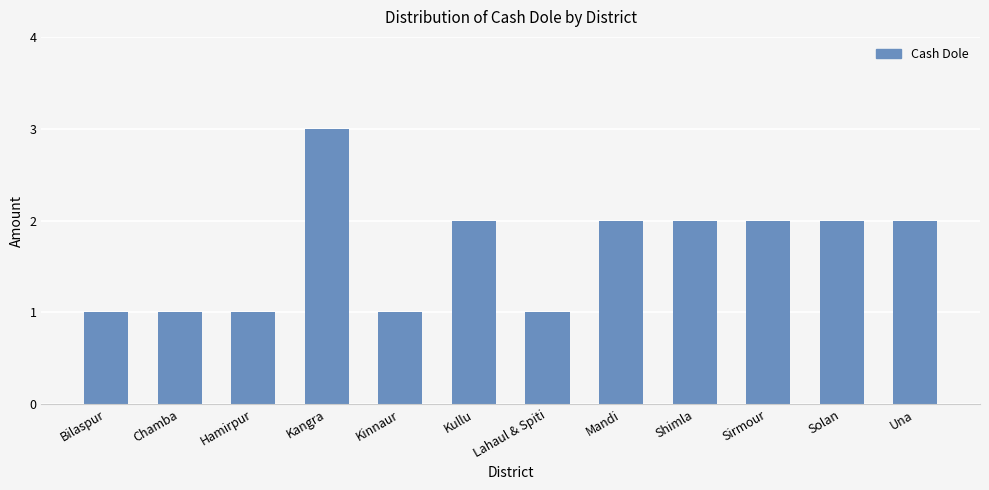

The chart shows a value of 1 at Bilaspur. True or false?

True